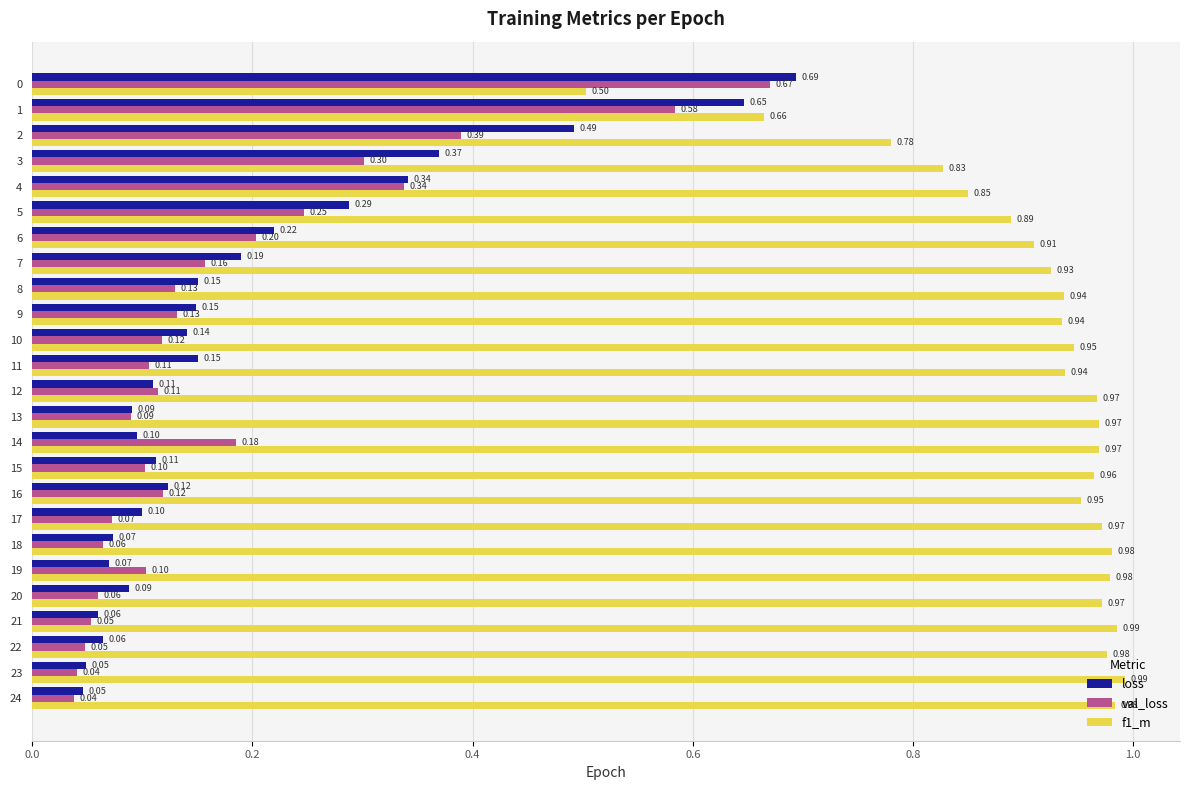

Which series has the widest spread of values?

loss